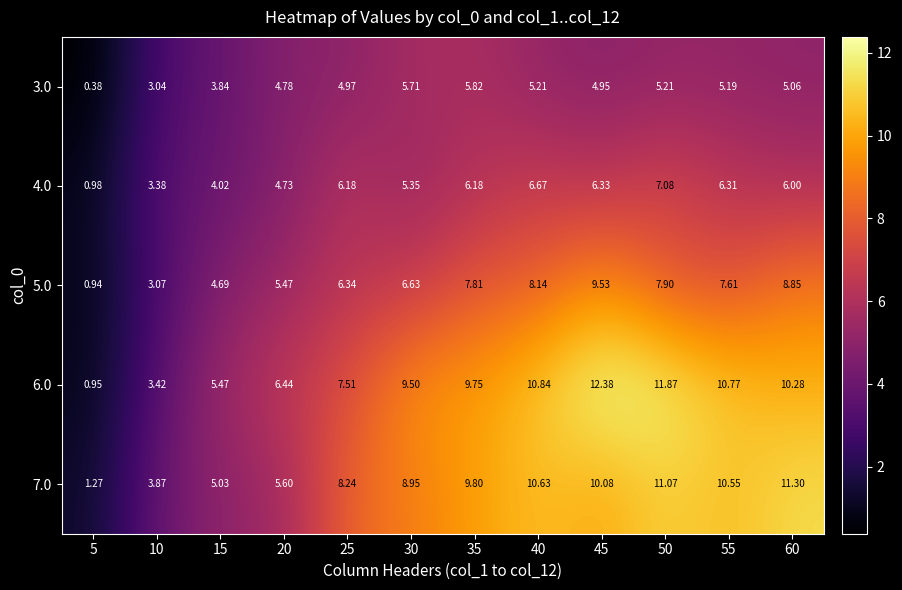

How many data points in 5.0 are above 7?

6